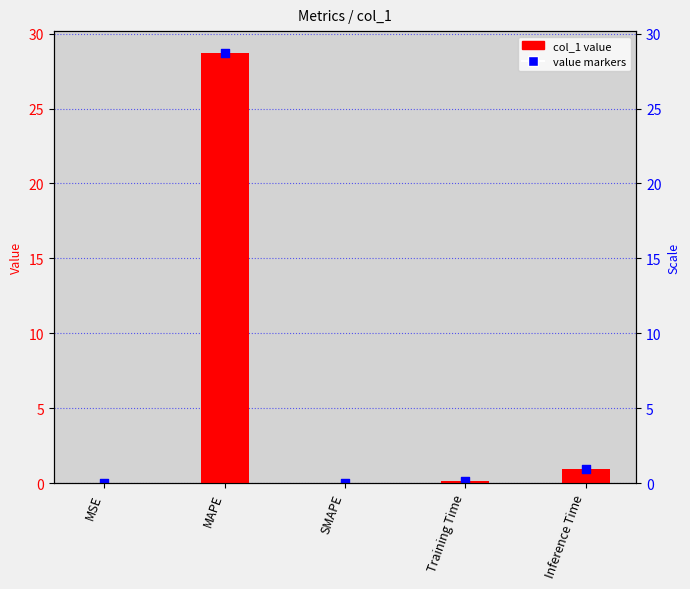

What are all the series names shown in the legend?

col_1, value markers